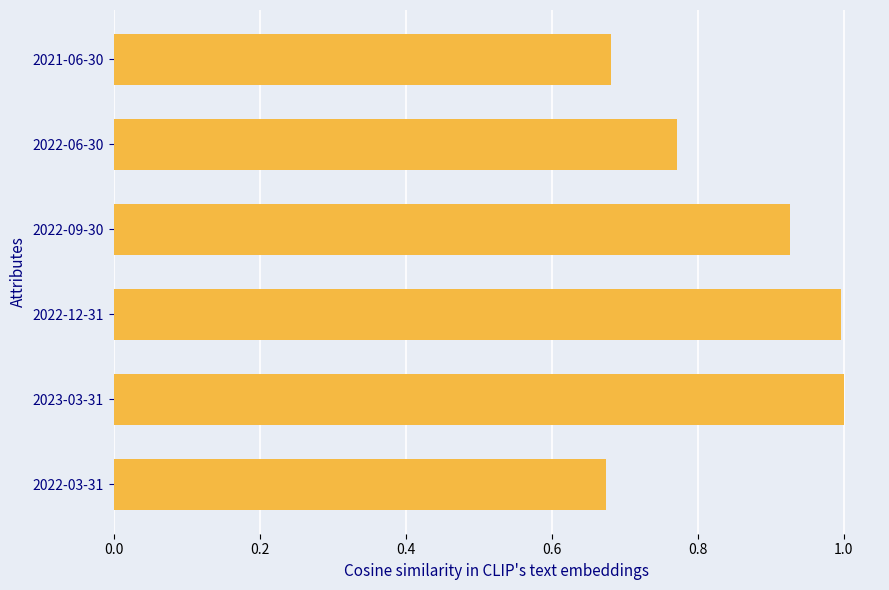

True or false: the data shows 1.0 at 2022-12-31.

True